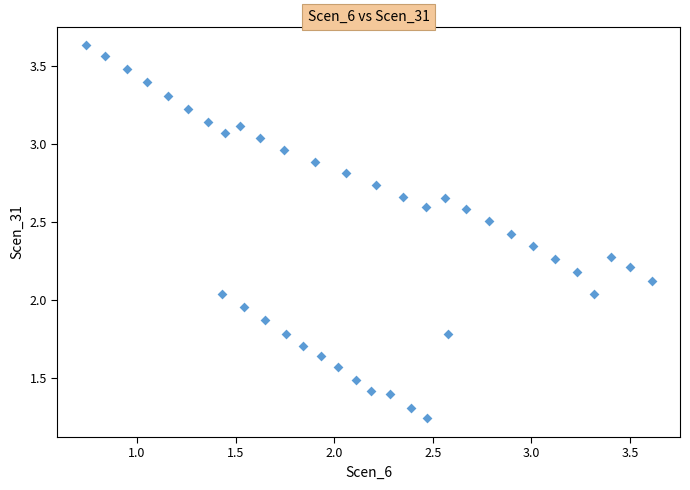

What is the range of Y values (max minus min)?

2.4